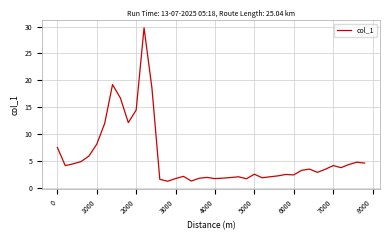

What is the minimum value shown in the chart?

1.2